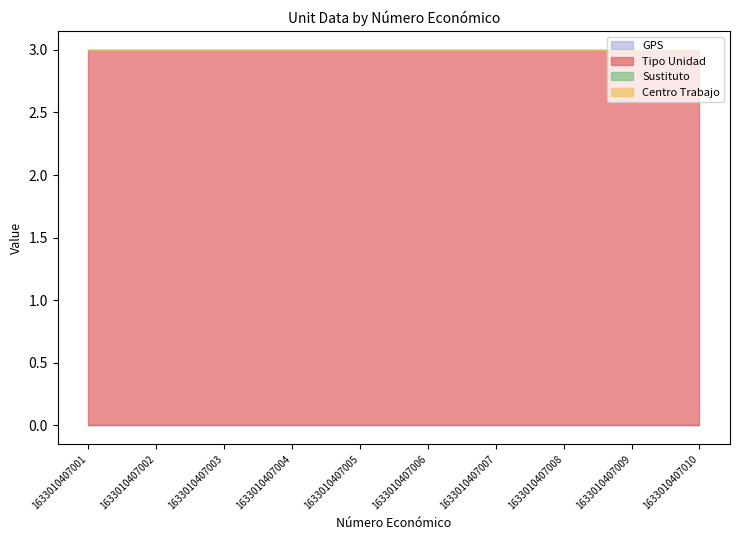

Rank the series at 1633010407009 from highest to lowest value.

Tipo Unidad, GPS, Sustituto, Centro Trabajo